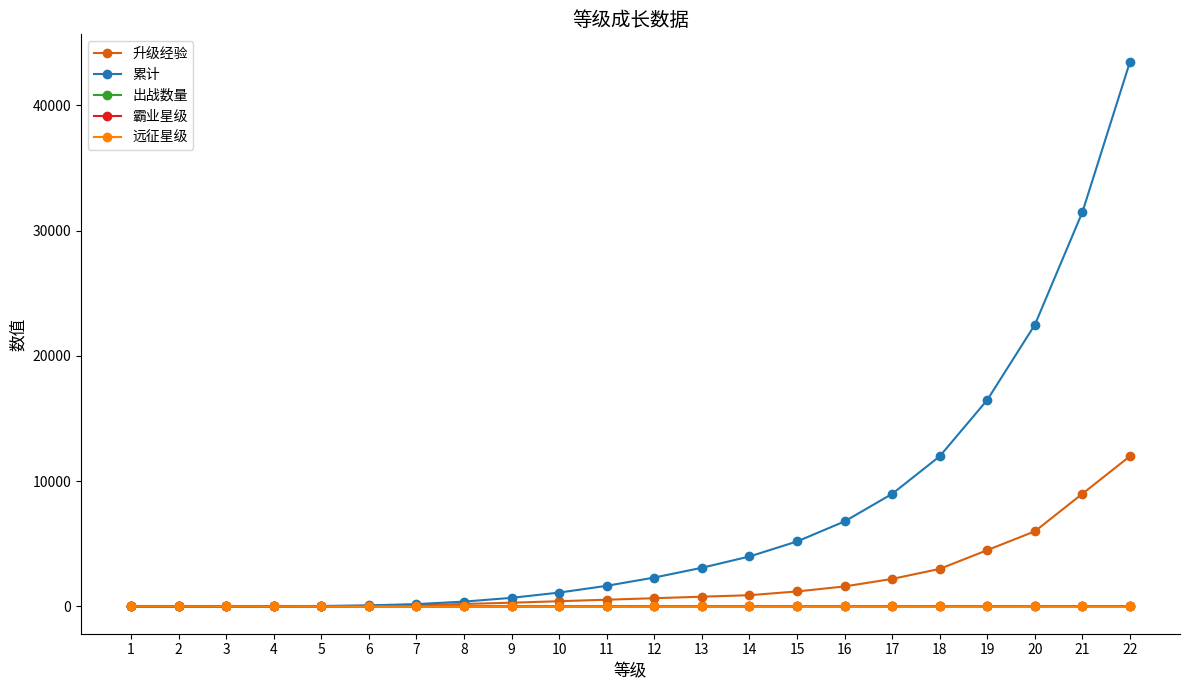

At which category is the sum across all series the highest?

22